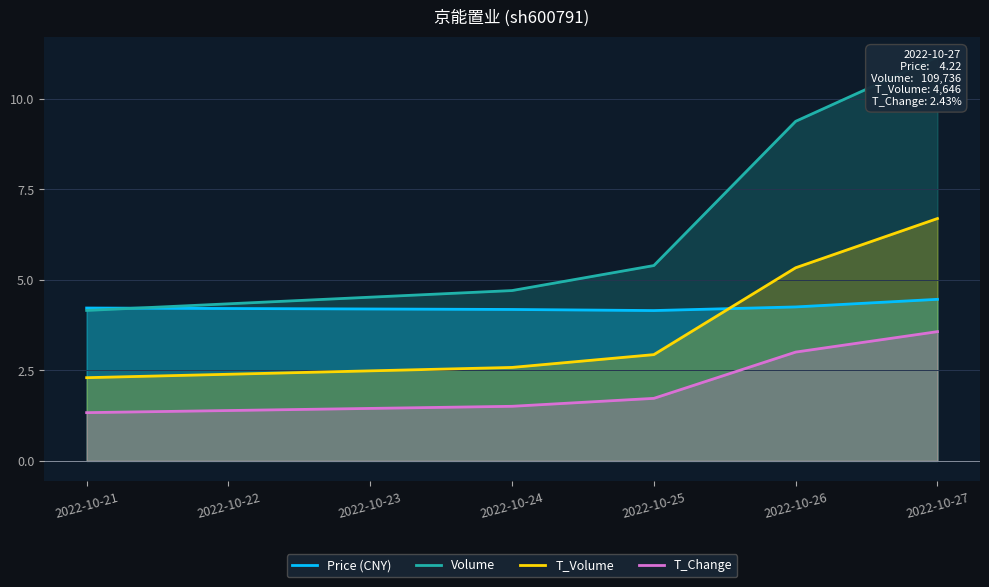

True or false: Volume has a value of 4.2 at 2022-10-21.

True